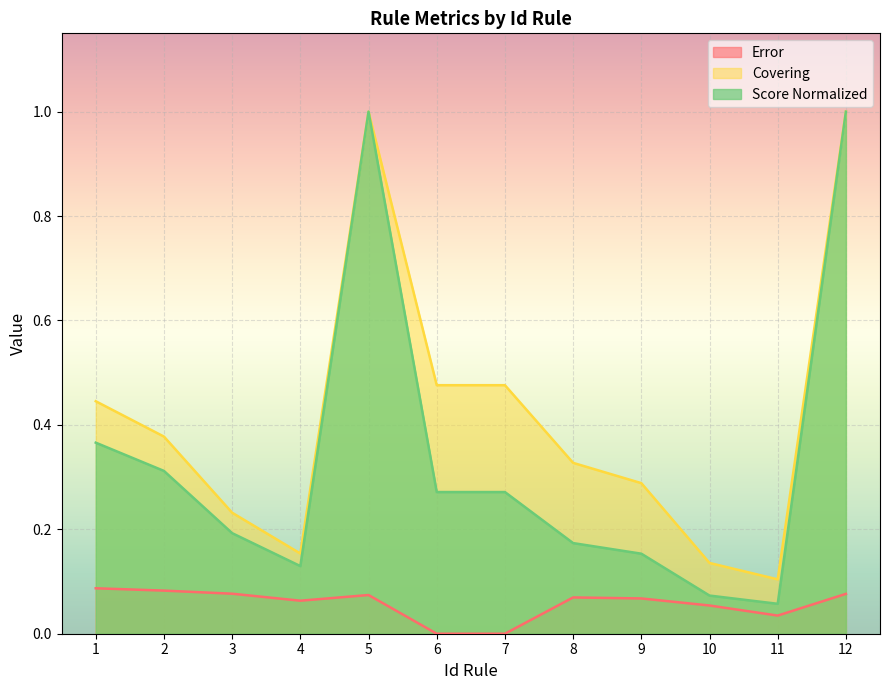

What is the difference between the highest and lowest values at 8?

0.3